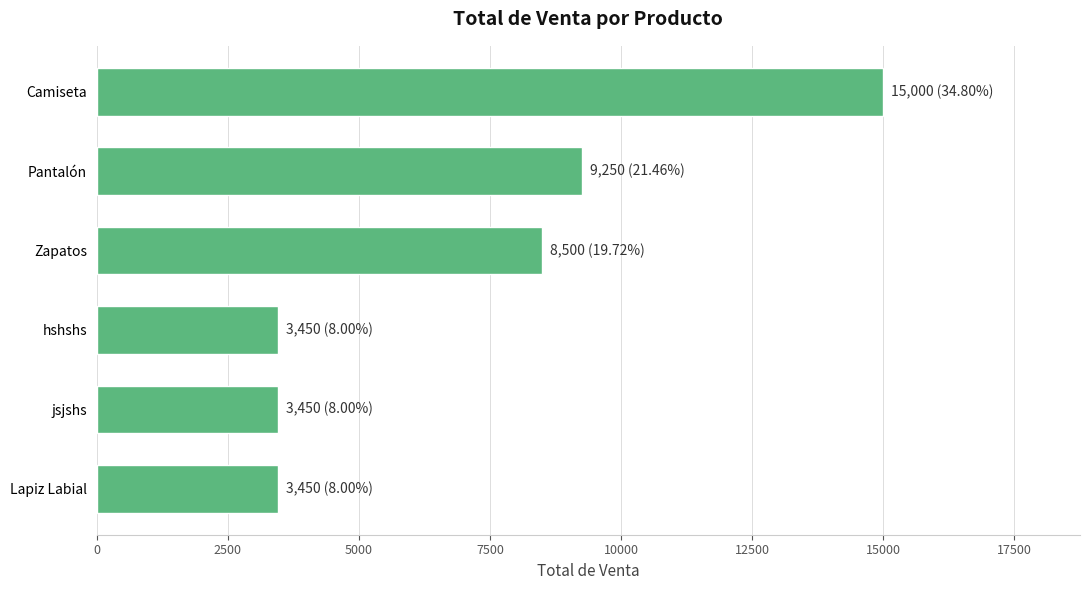

The value at Zapatos is 8500.0. True or false?

True